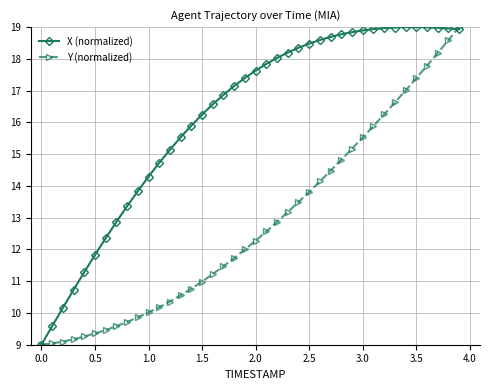

What is the difference between the maximum and minimum values in the Y (normalized) series?

10.0